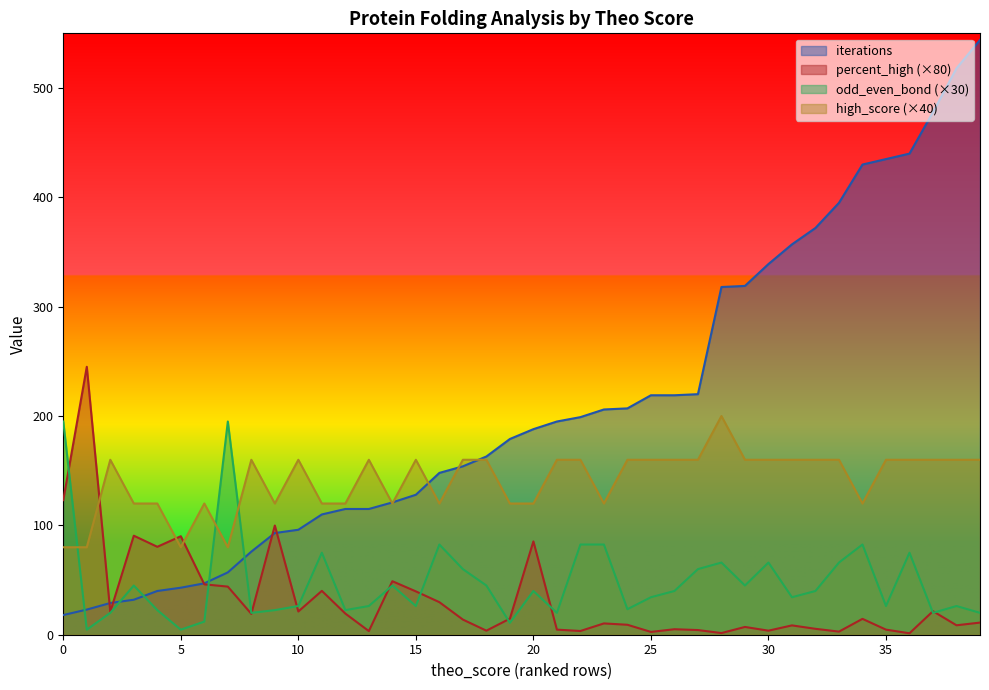

Rank the series at 5 from highest to lowest value.

percent_high (×80), high_score (×40), iterations, odd_even_bond (×30)